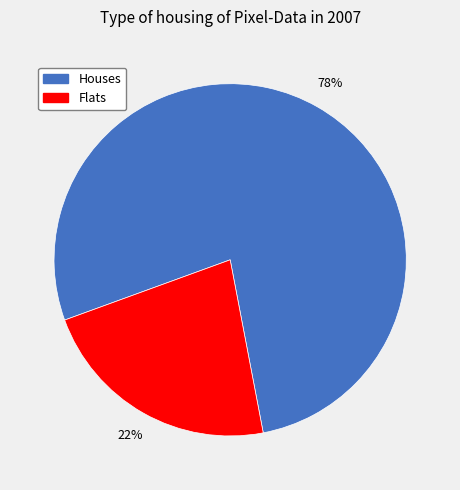

To the nearest percent, what is the average slice percentage?

50%